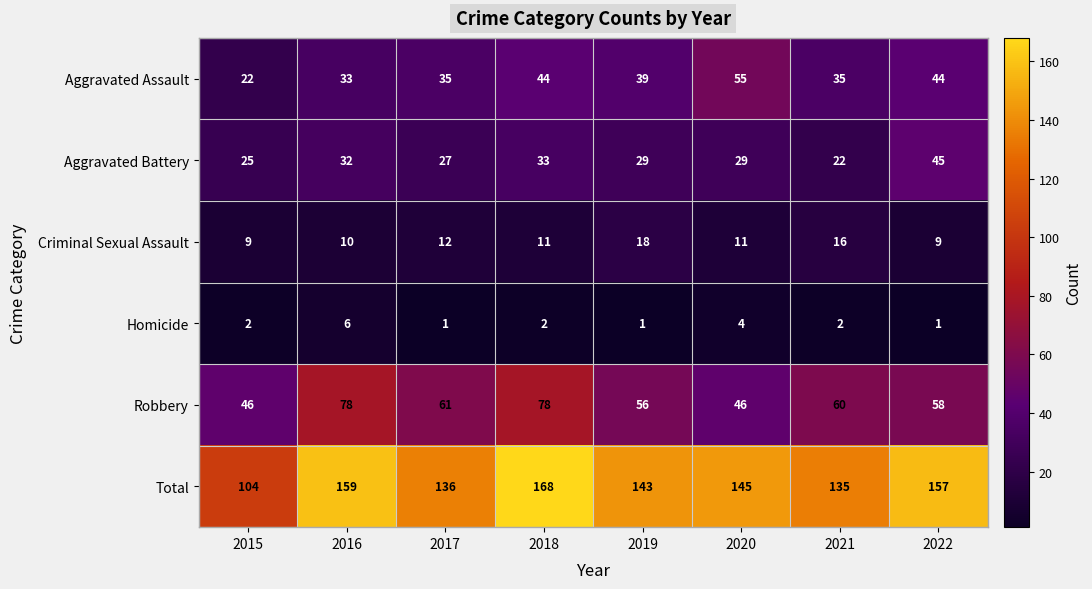

Rank the series at 2015 from highest to lowest value.

Total, Robbery, Aggravated Battery, Aggravated Assault, Criminal Sexual Assault, Homicide